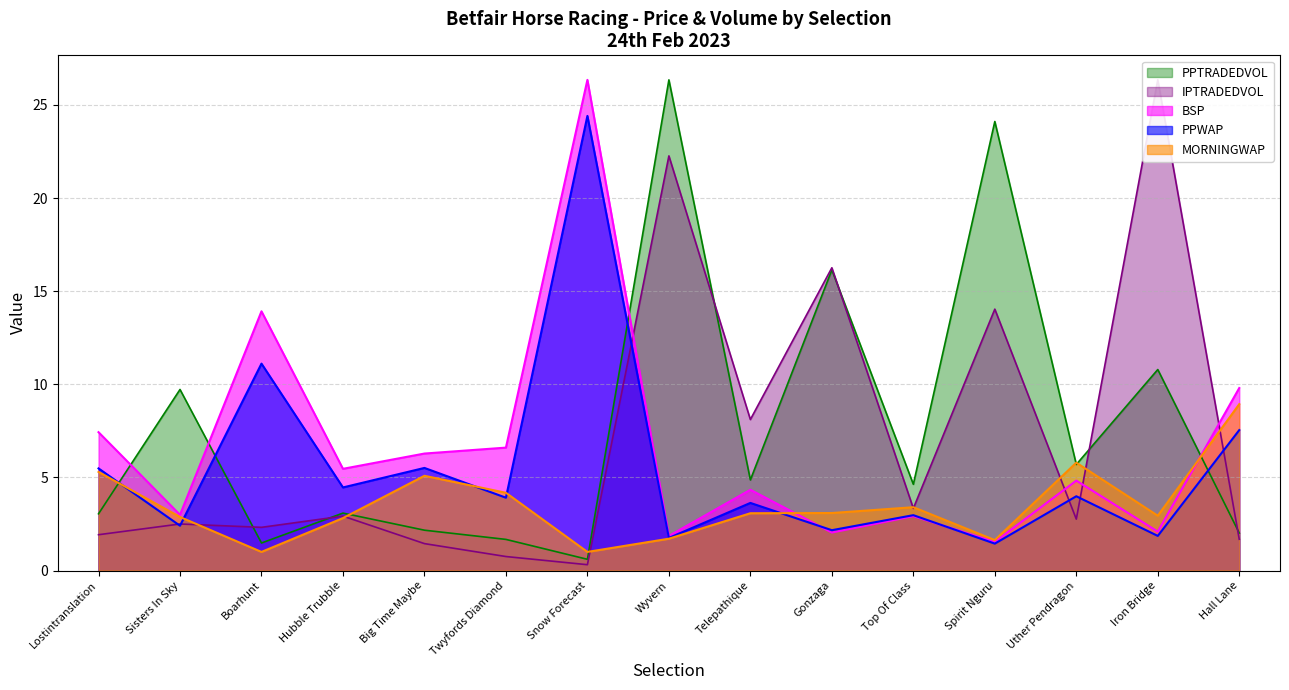

Where do PPTRADEDVOL and PPWAP first cross each other?

Lostintranslation and Sisters In Sky